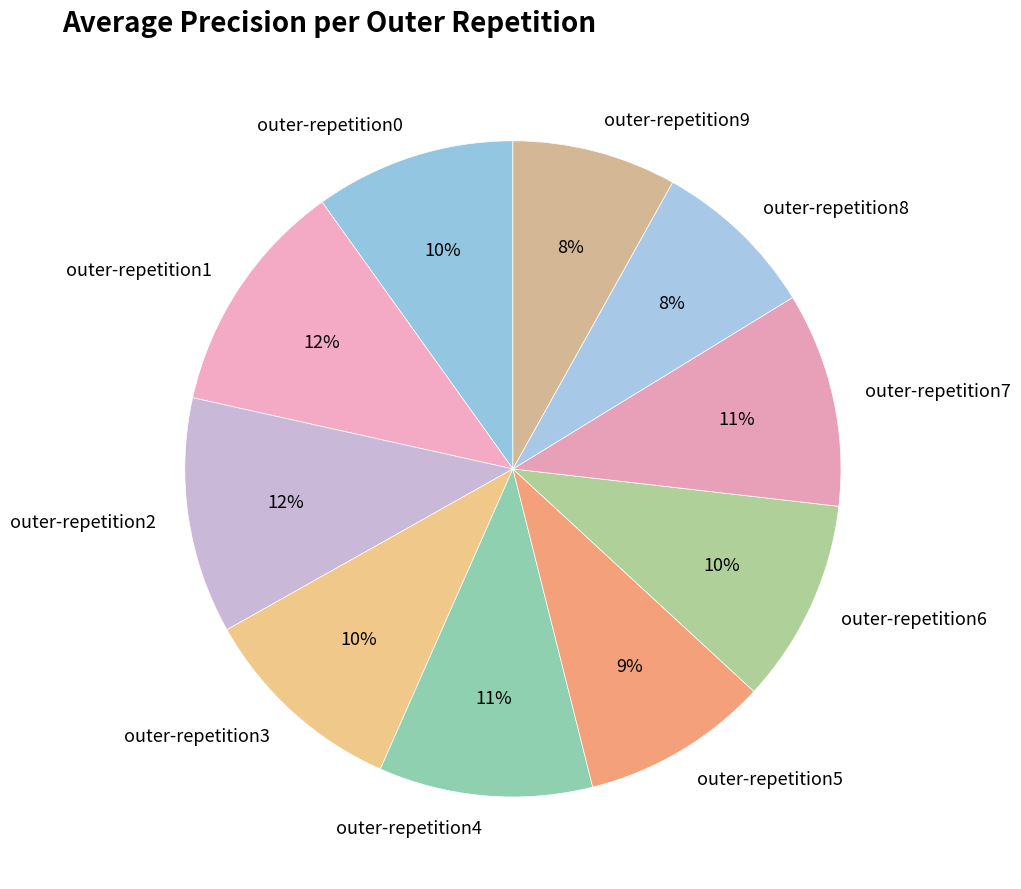

Is the sum of outer-repetition4 and outer-repetition5 greater than half?

No